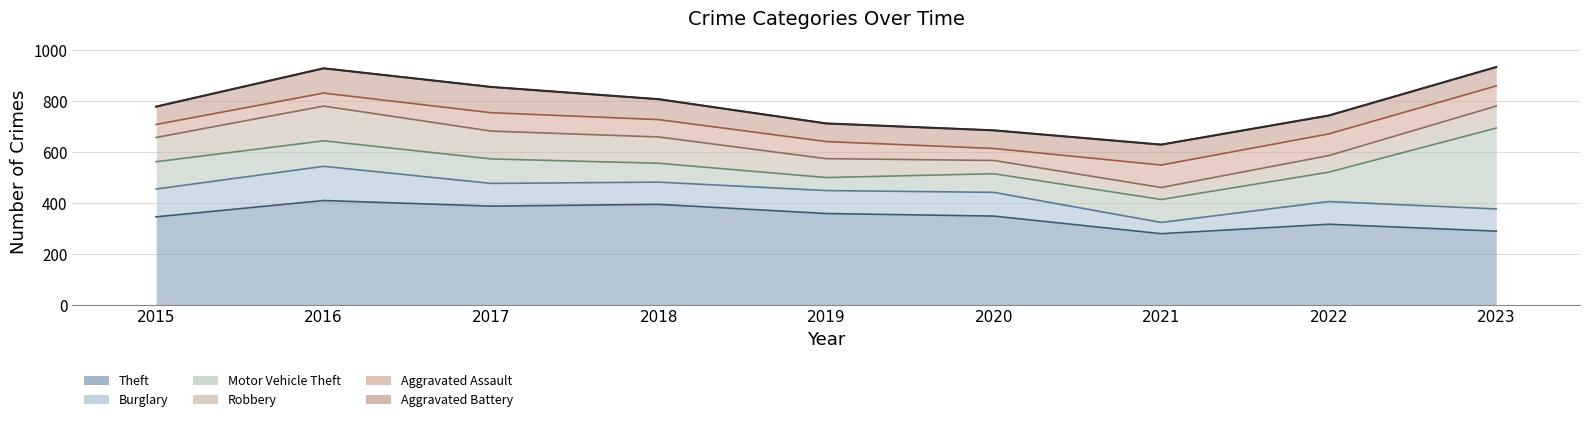

Where is Burglary nearest to the value 89?

2017